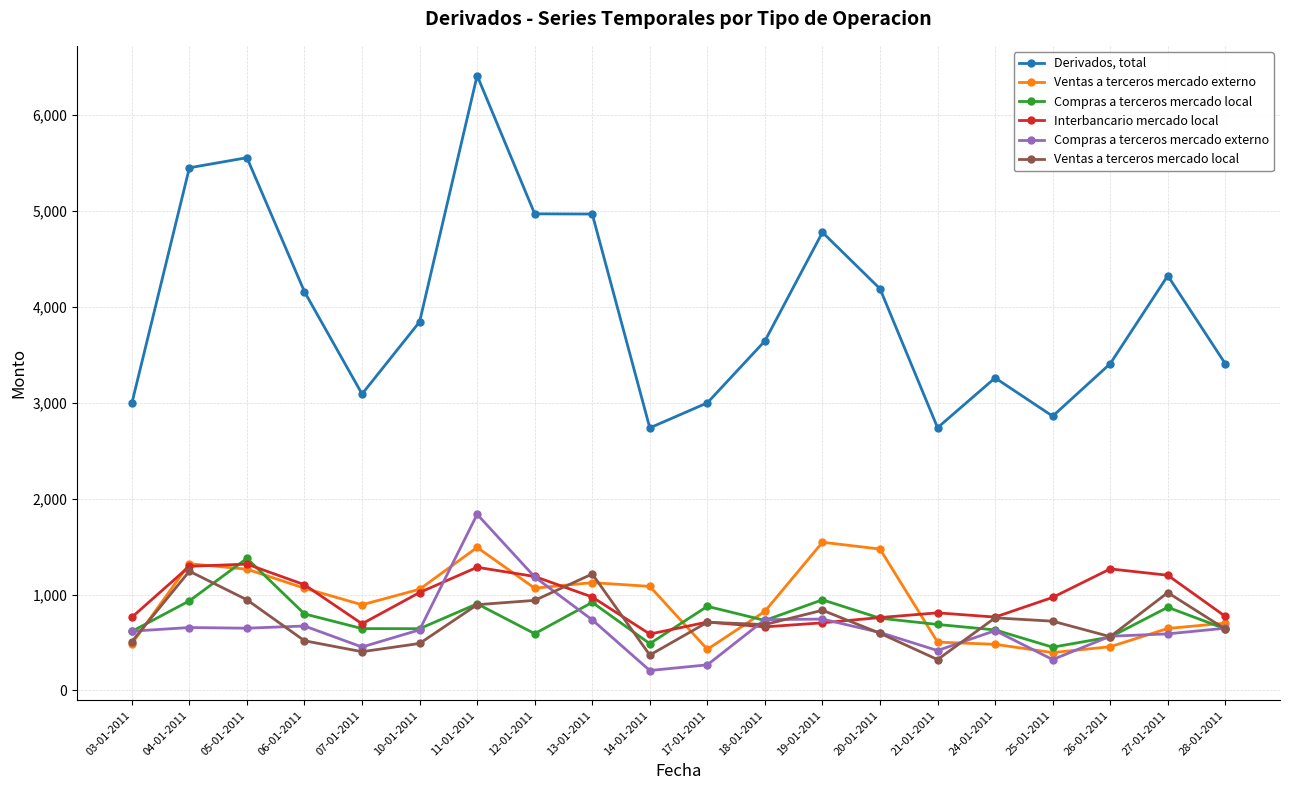

True or false: Interbancario mercado local and Derivados, total intersect in this chart.

False